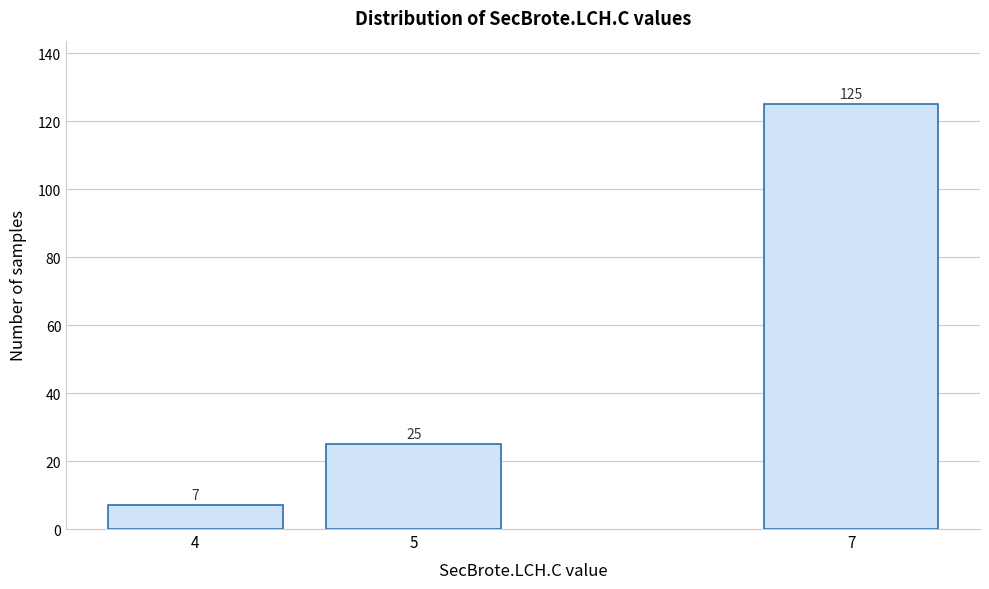

Reading right to left, what are all the values shown in this chart?

125	25	7